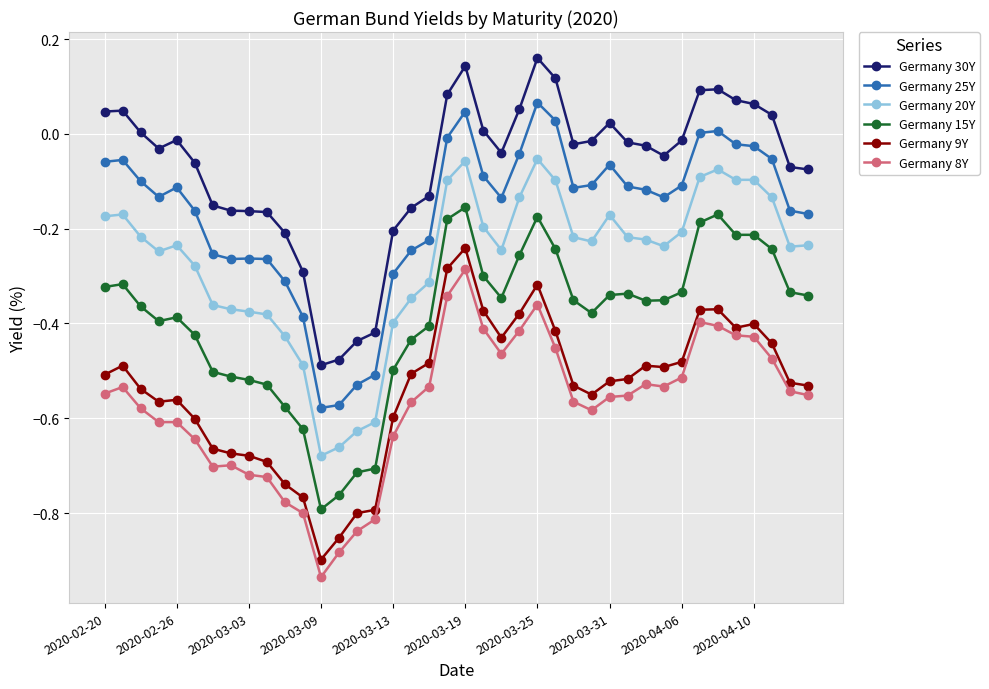

True or false: Germany 25Y has more than 0 interior local peaks.

True